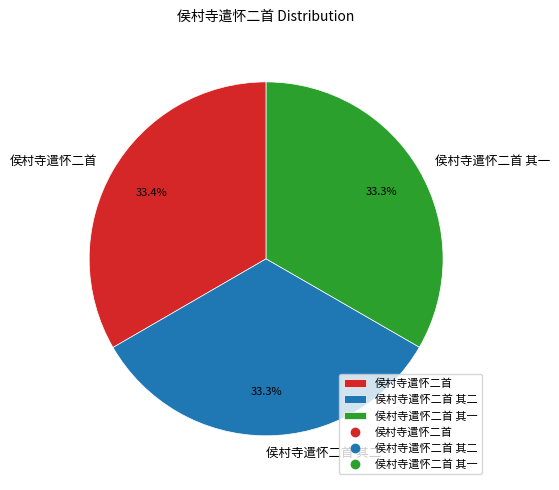

How many slices are in this pie chart?

3